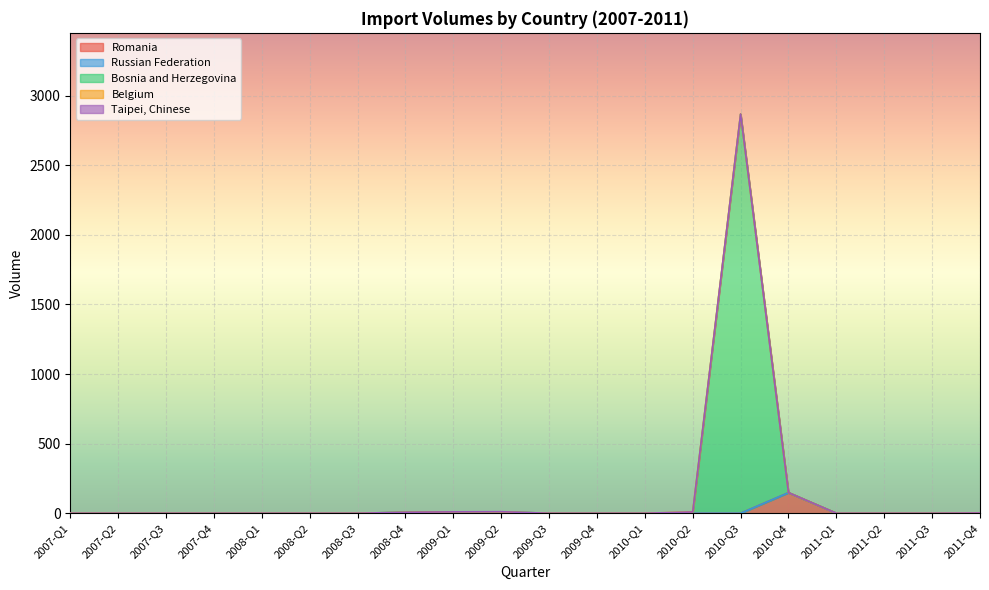

How many positive values does the Russian Federation series have?

3